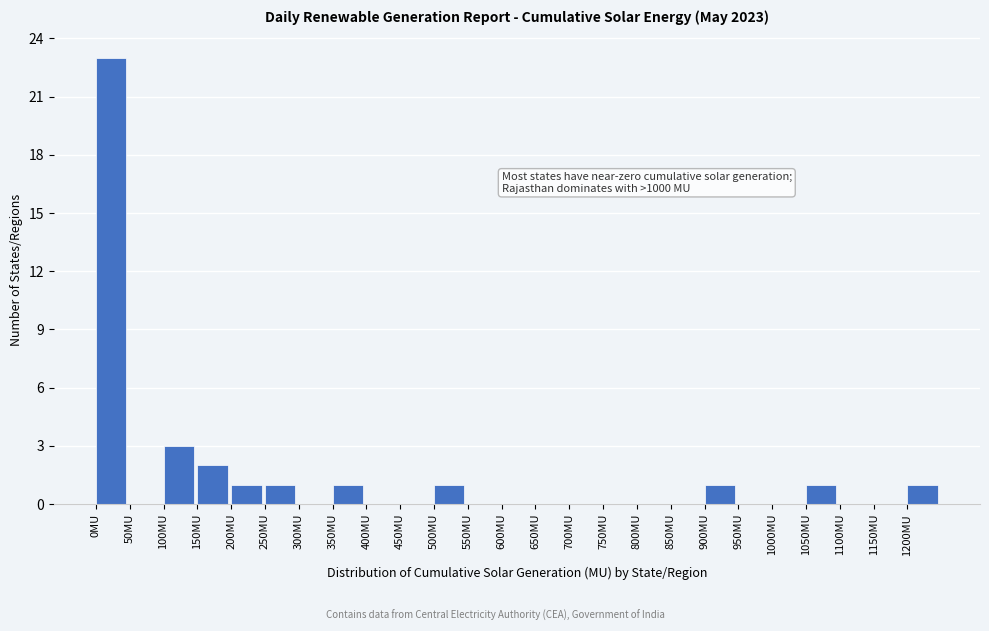

Which range on the x-axis has the tallest bar?

0 to 50